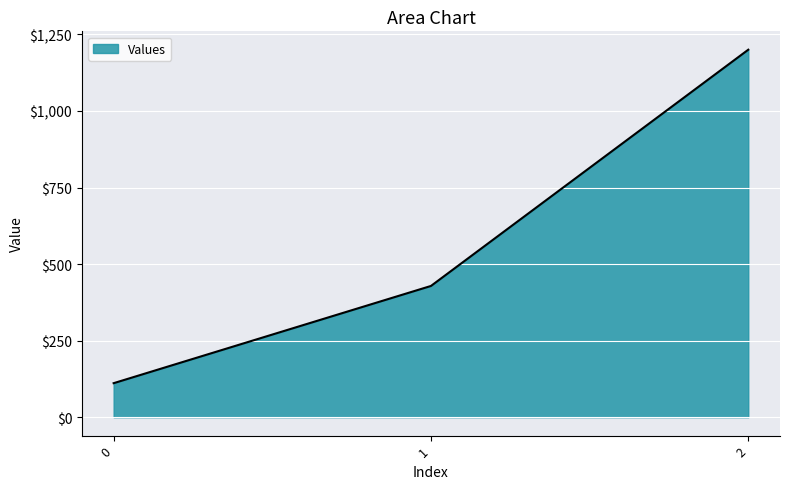

How many values are below 428?

1